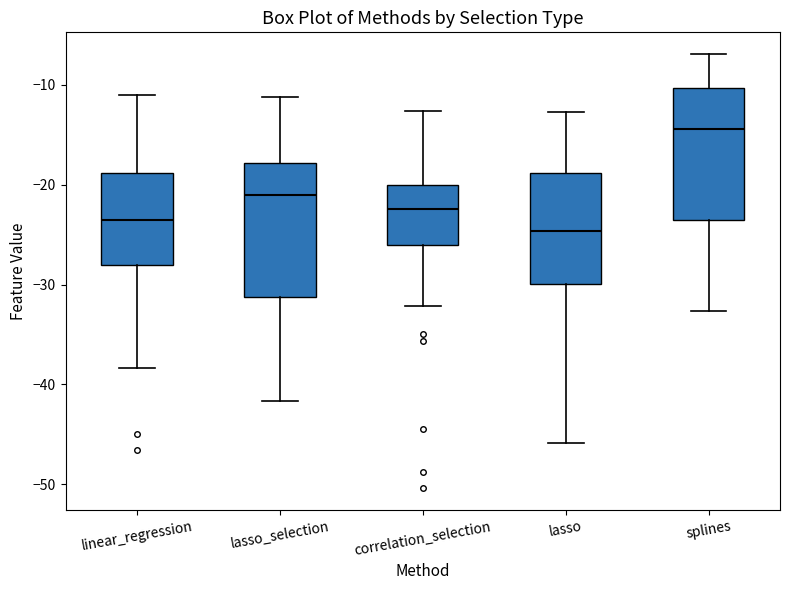

Where does the median line of the box for splines sit on the y-axis? The values are not printed on the chart, so give them approximately, as read against the axis.

-14